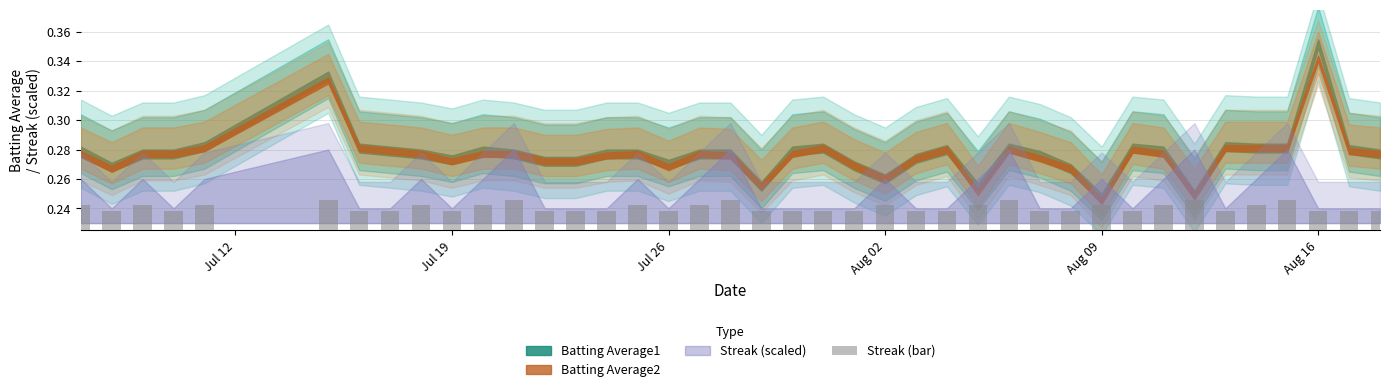

True or false: the data shows 0.1 at Aug 16.

False